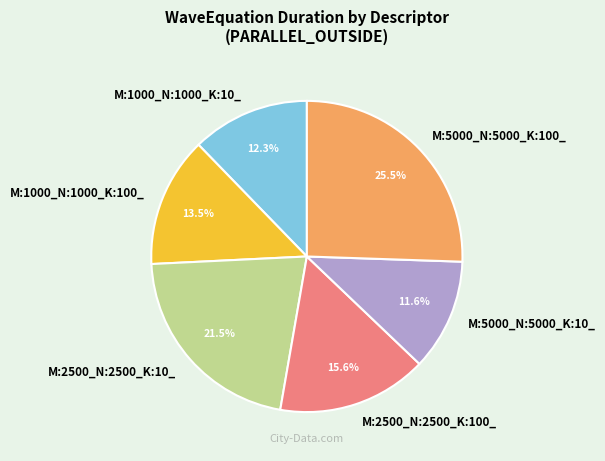

To the nearest percent, what portion does M:2500_N:2500_K:100_ represent?

16%